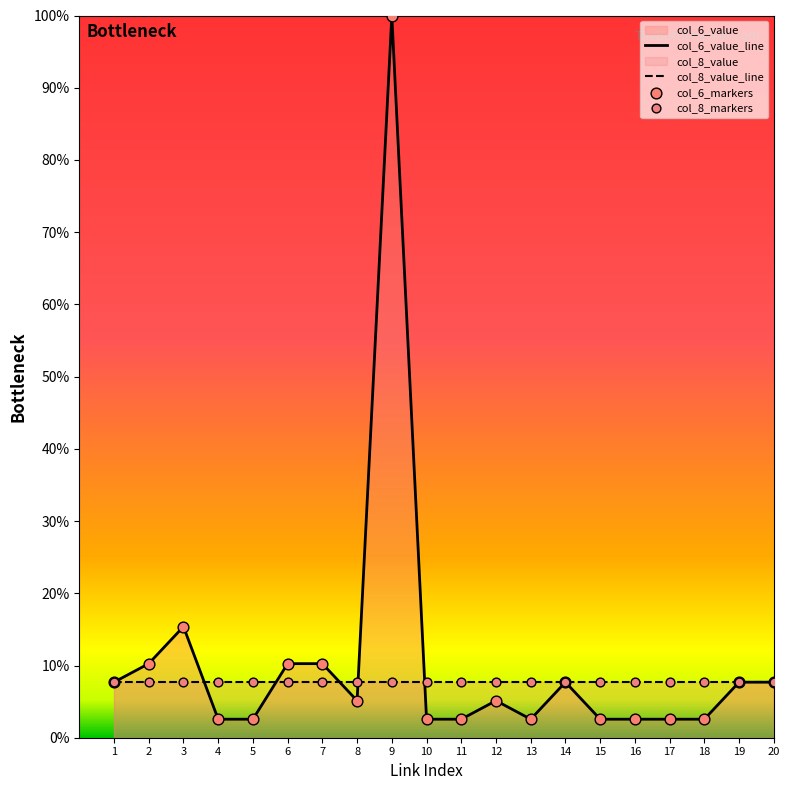

Which series has the widest spread of Y values?

col_6_value_line